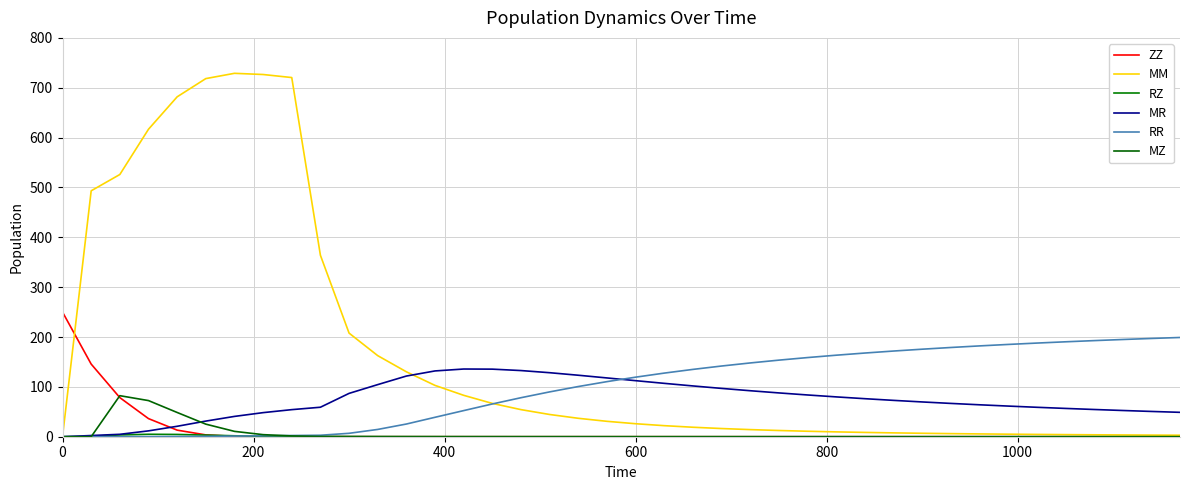

What is the difference between the maximum and minimum values in the MZ series?

82.3